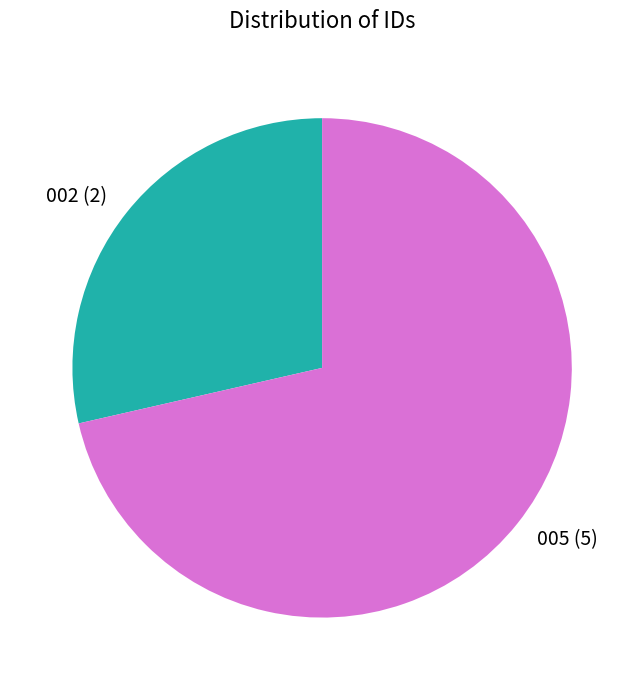

How many slices are in this pie chart?

2